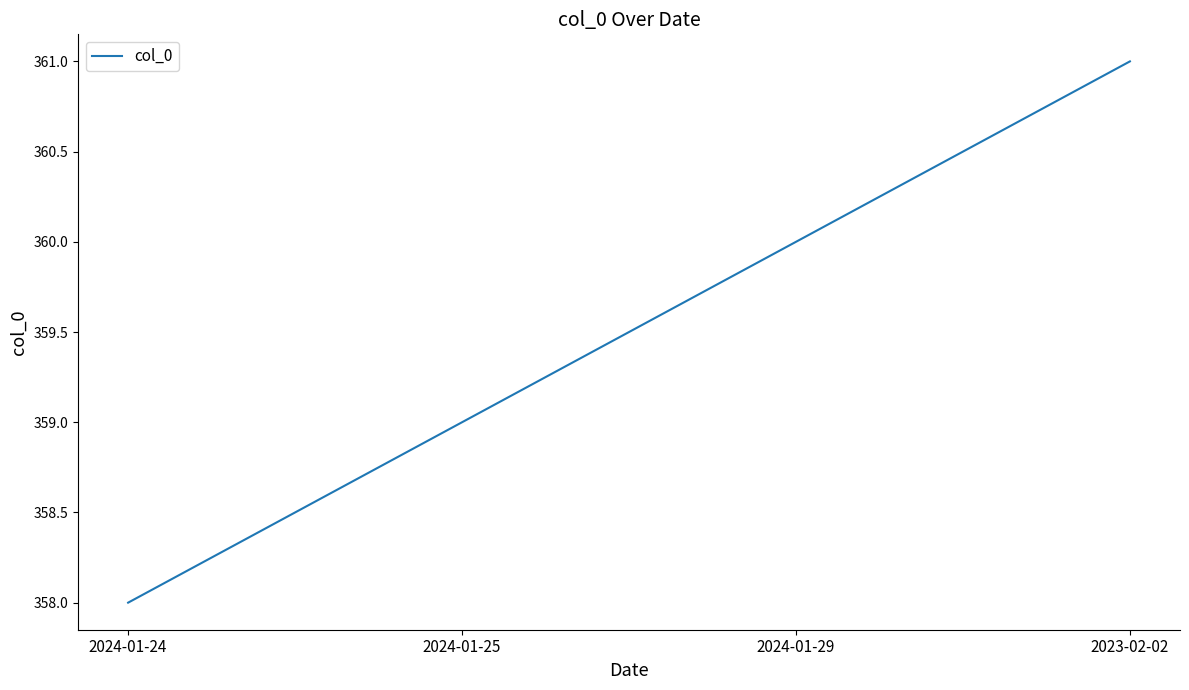

Reading left to right, transcribe all the data shown in this chart.

2024-01-24=358	2024-01-25=359	2024-01-29=360	2023-02-02=361